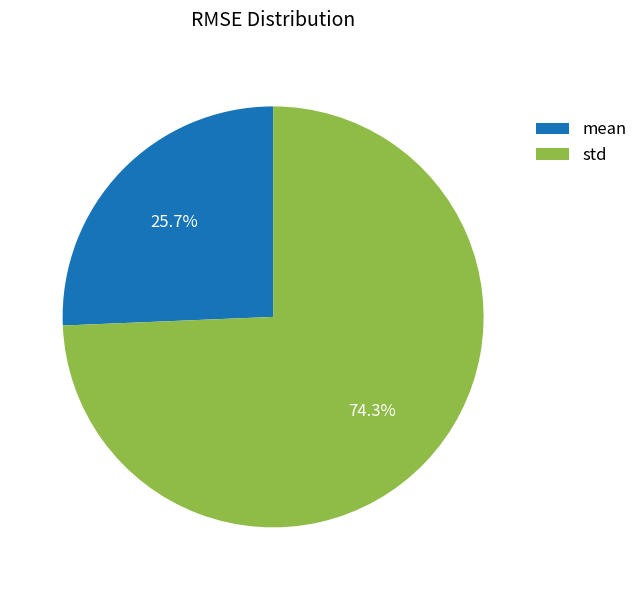

To the nearest percent, what is the difference between the mean and std slice percentages?

49%